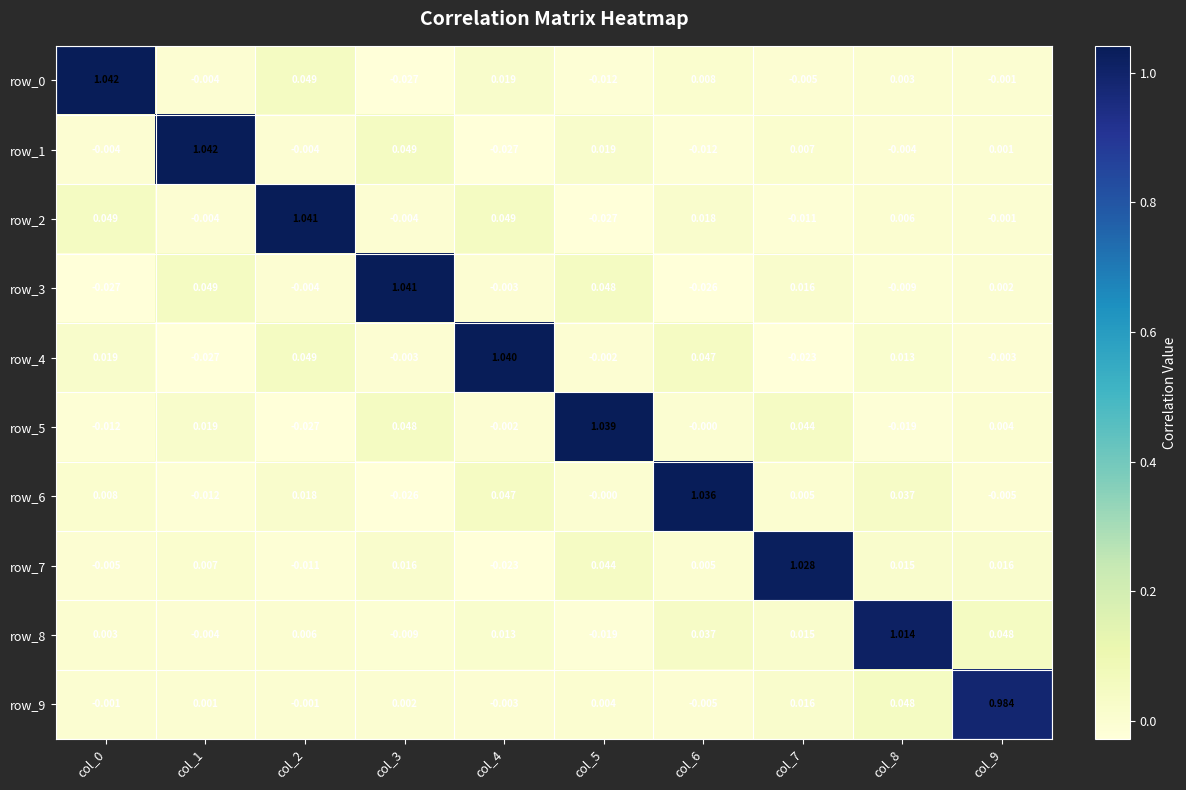

How many negative values does the row_6 series have?

3